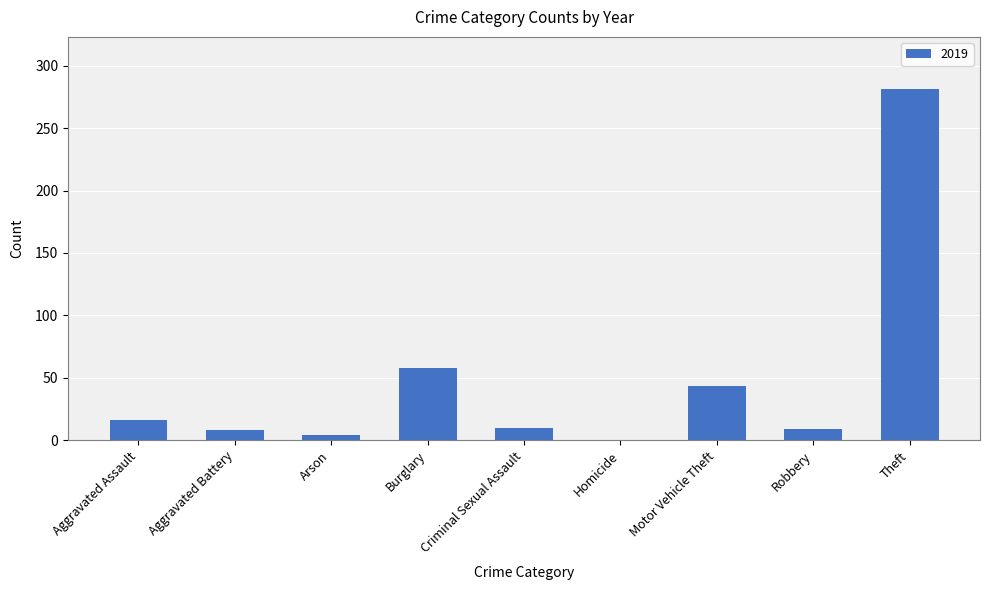

What is the sum of the values at Aggravated Battery and Aggravated Assault?

24